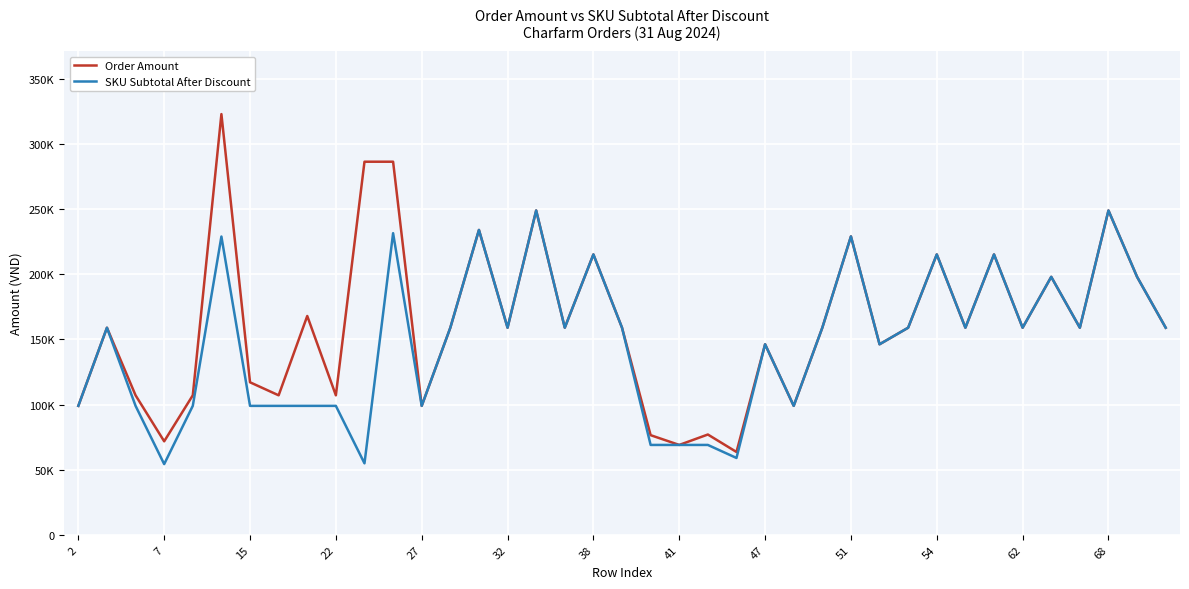

What is the greatest value displayed?

323000